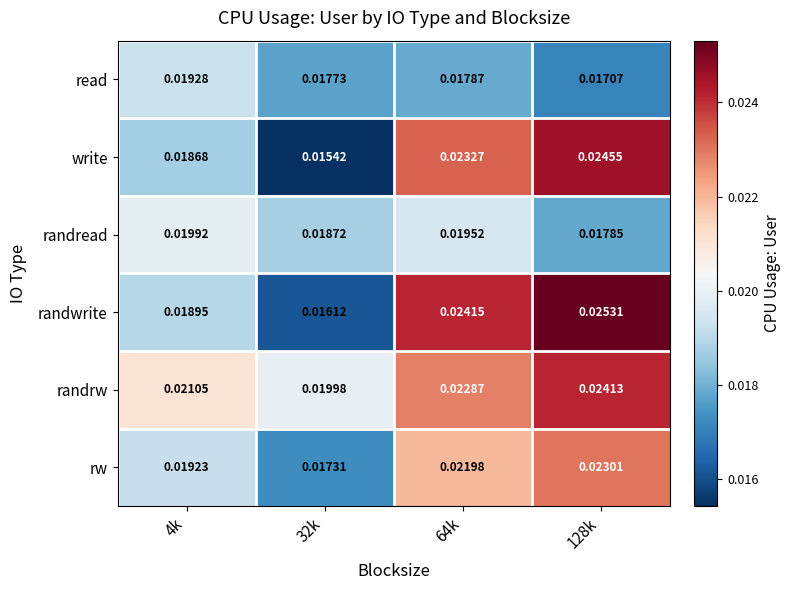

Rank the series by their maximum value, from highest to lowest.

randwrite, write, randrw, rw, randread, read